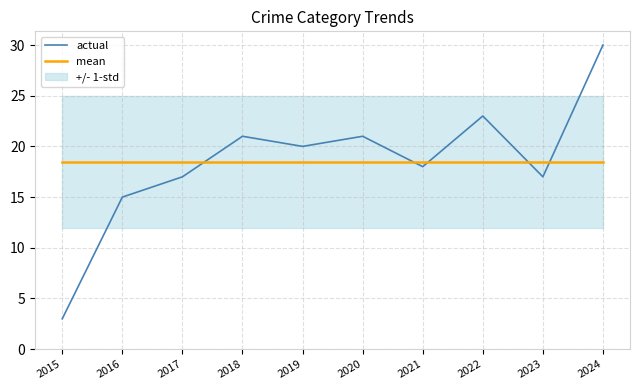

Reading left to right, transcribe all the data shown in this chart.

actual: 2015=3.0	2016=15.0	2017=17.0	2018=21.0	2019=20.0	2020=21.0	2021=18.0	2022=23.0	2023=17.0	2024=30.0
mean: 2015=18.5	2016=18.5	2017=18.5	2018=18.5	2019=18.5	2020=18.5	2021=18.5	2022=18.5	2023=18.5	2024=18.5